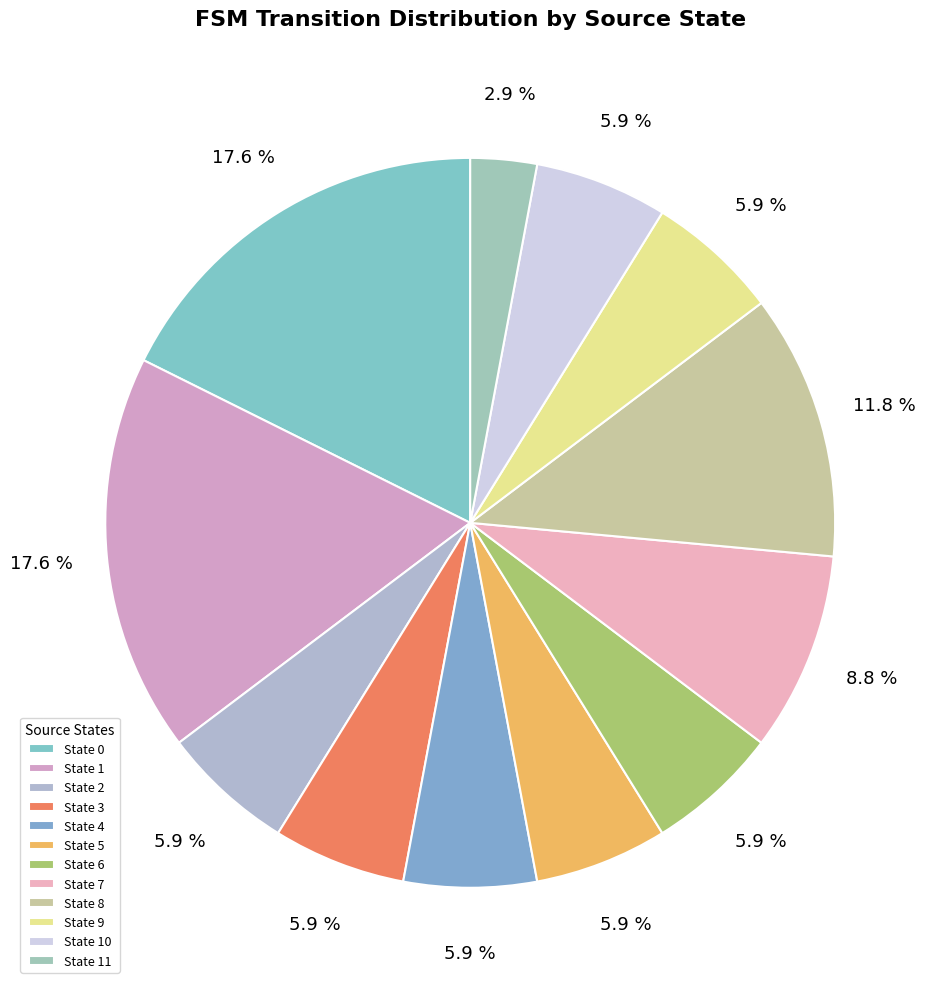

To the nearest percent, what is the average slice percentage?

8%